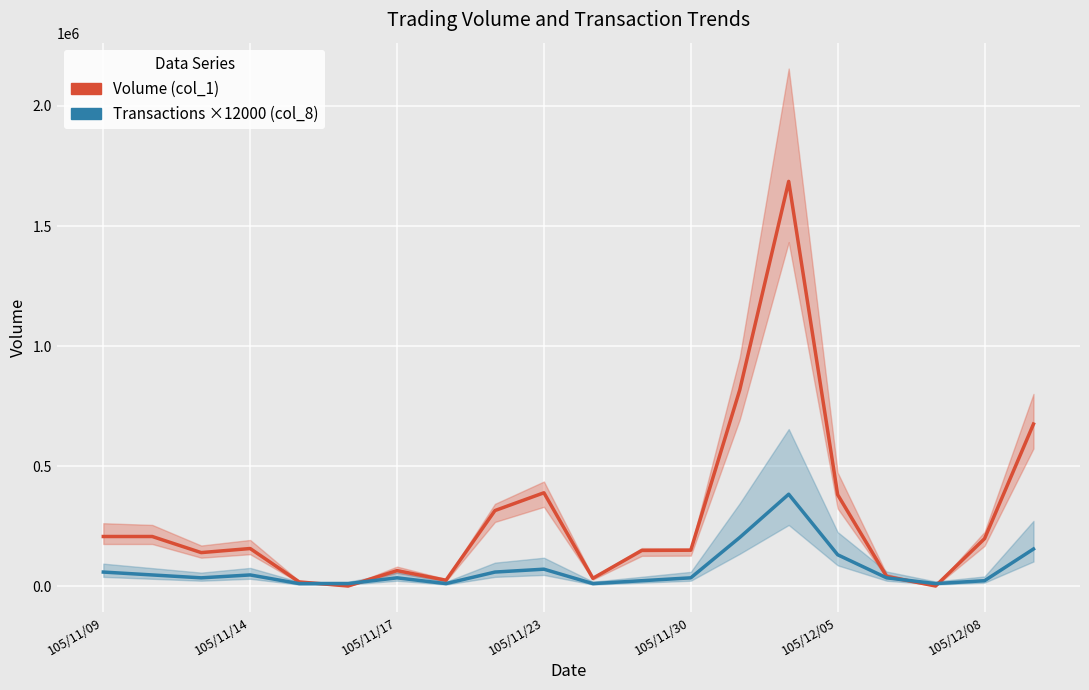

What is the value of the Volume (col_1) point at the 12th from the left?

150000